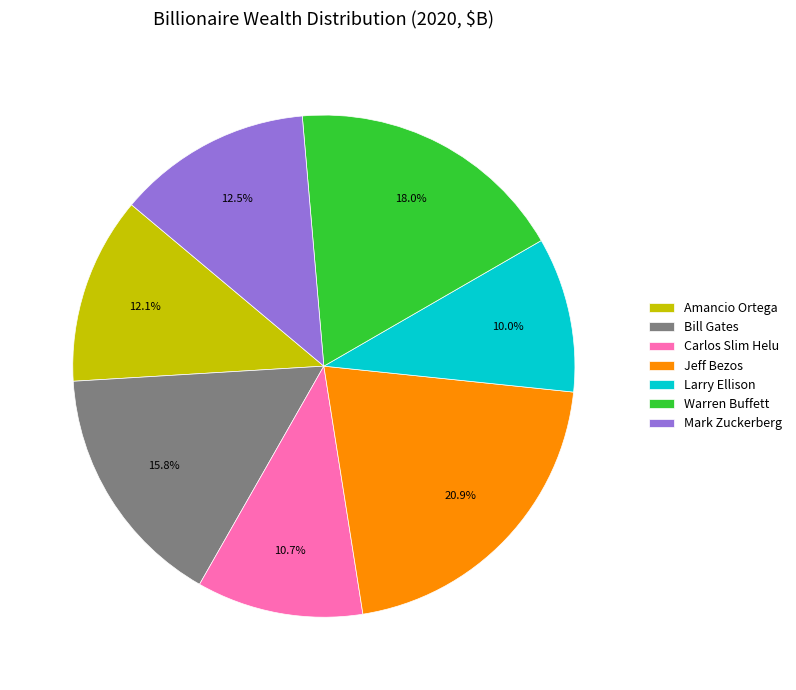

To the nearest percent, what portion does Warren Buffett represent?

18%